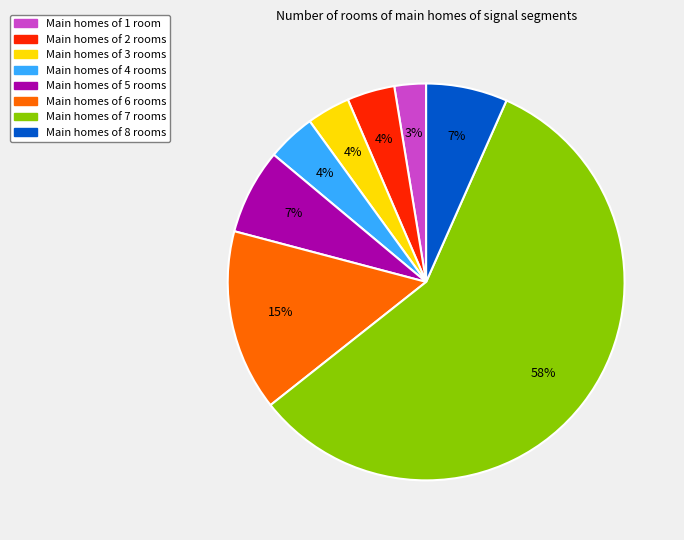

Is Main homes of 7 rooms the majority of the pie?

Yes